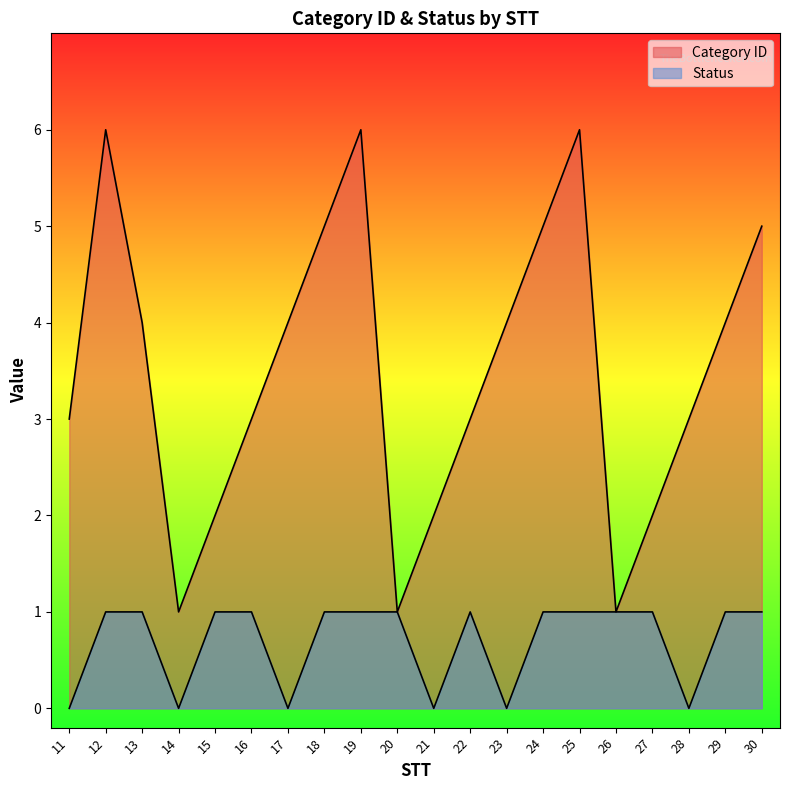

At which category is the sum across all series the highest?

12